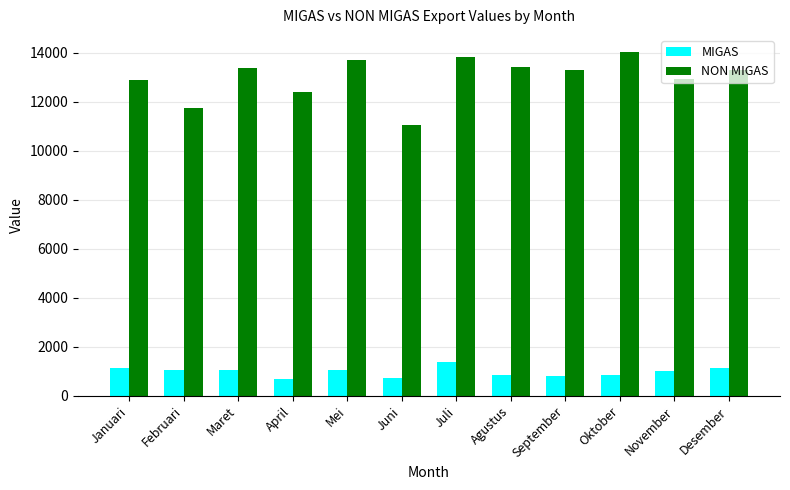

What is the label of the 1st bar from the right?

Desember